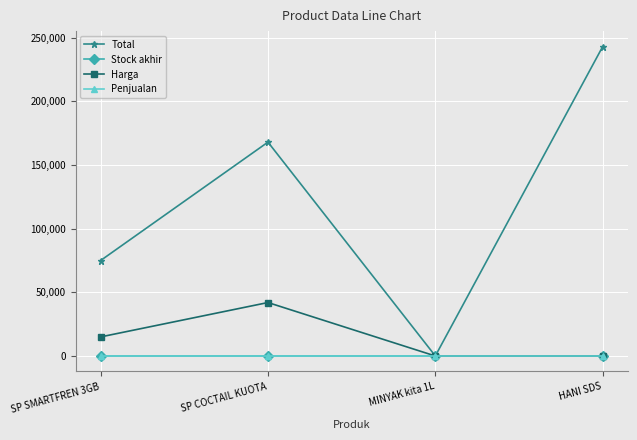

Which series changed the most between SP COCTAIL KUOTA and MINYAK kita 1L?

Total